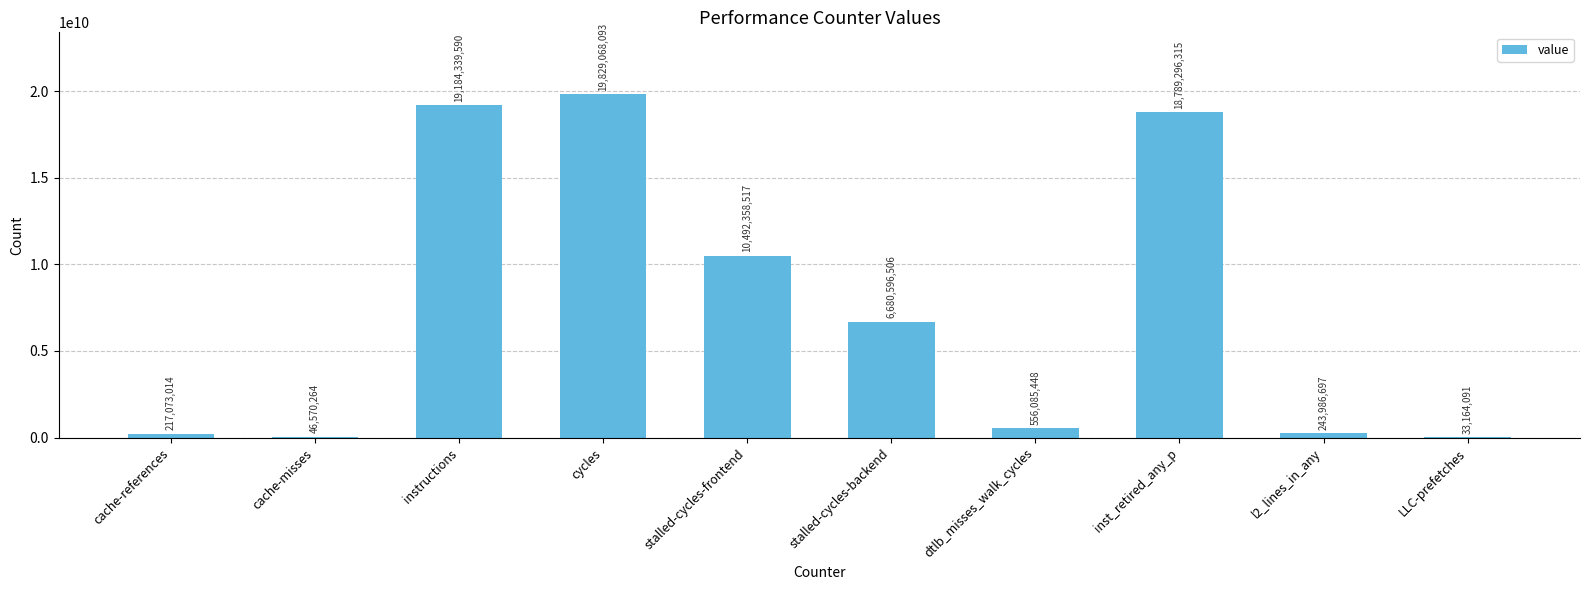

What is the sum of the values at dtlb_misses_walk_cycles and instructions?

19740425038